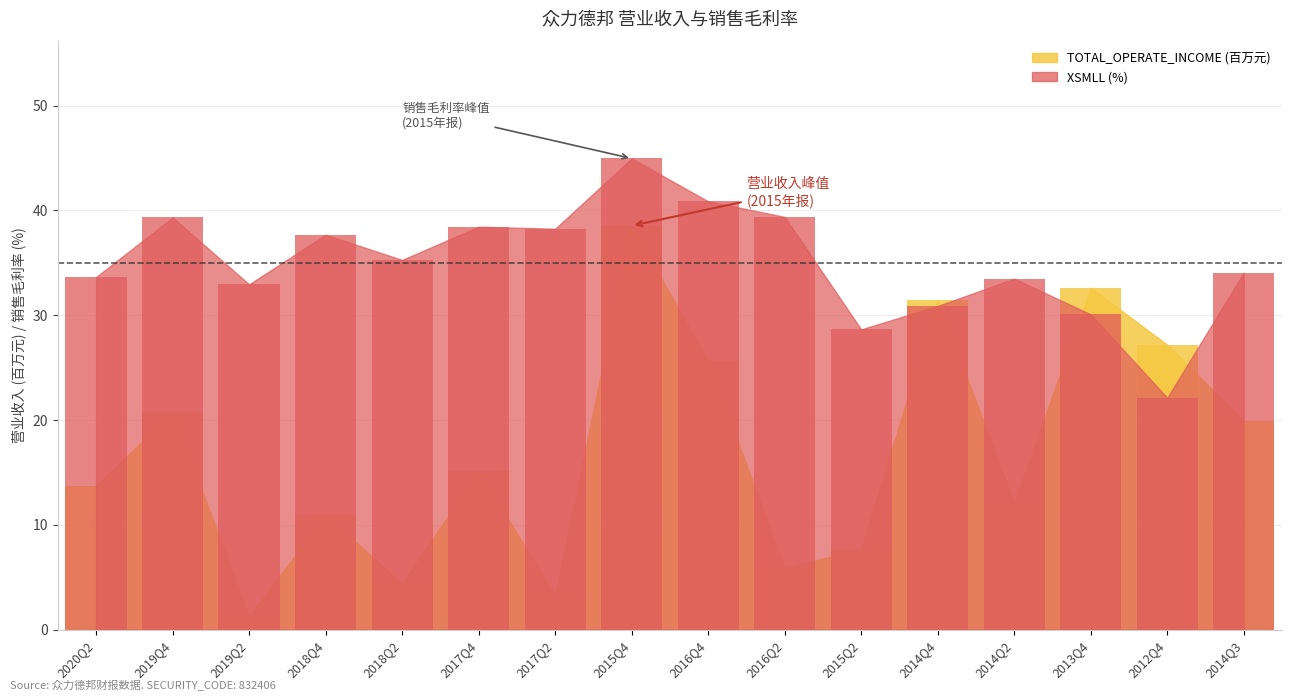

What is the total value across all series at 2018Q2?

39.7